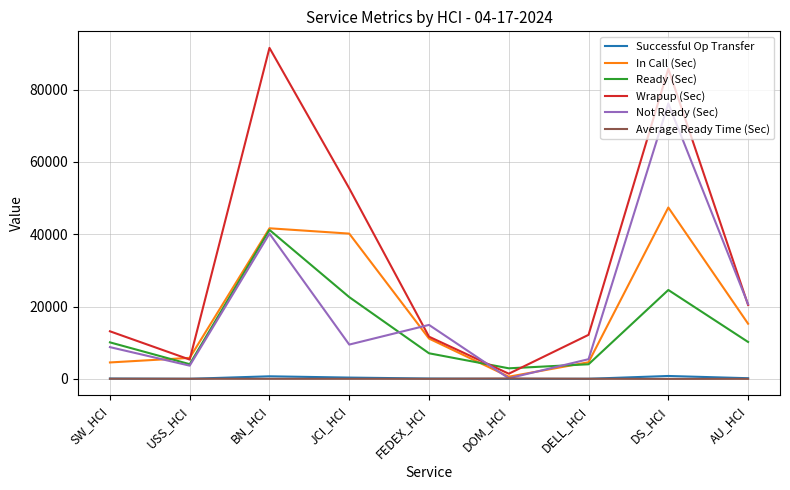

Between BN_HCI and DELL_HCI, which series saw the biggest shift?

Wrapup (Sec)